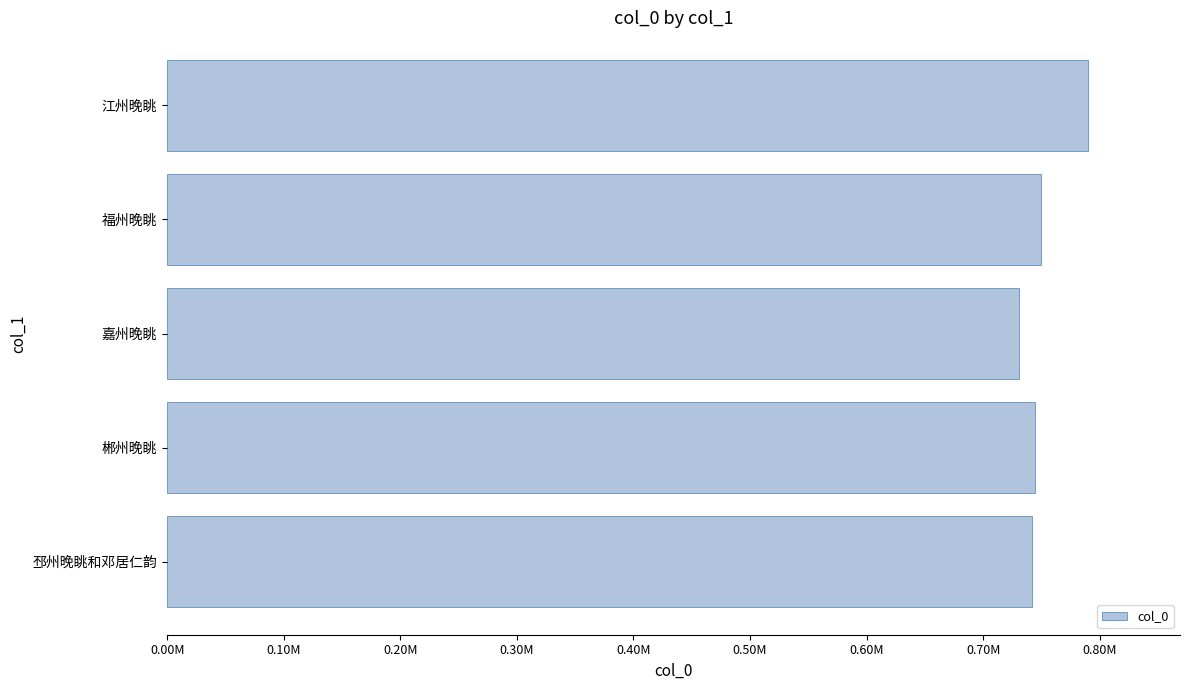

Are the bars horizontal?

Yes